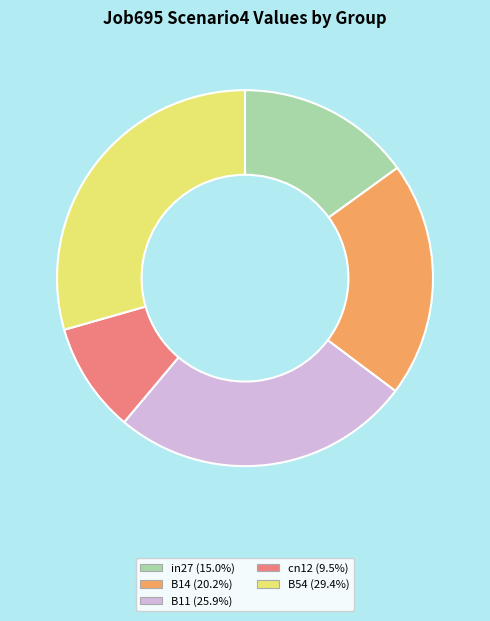

Which slice is the smallest?

cn12